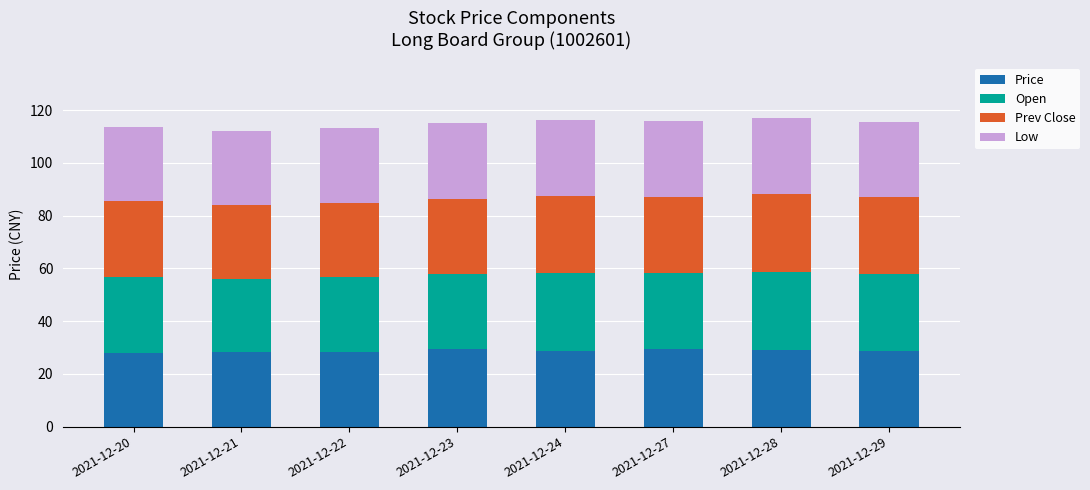

What is the total value across all series at 2021-12-21?

112.1